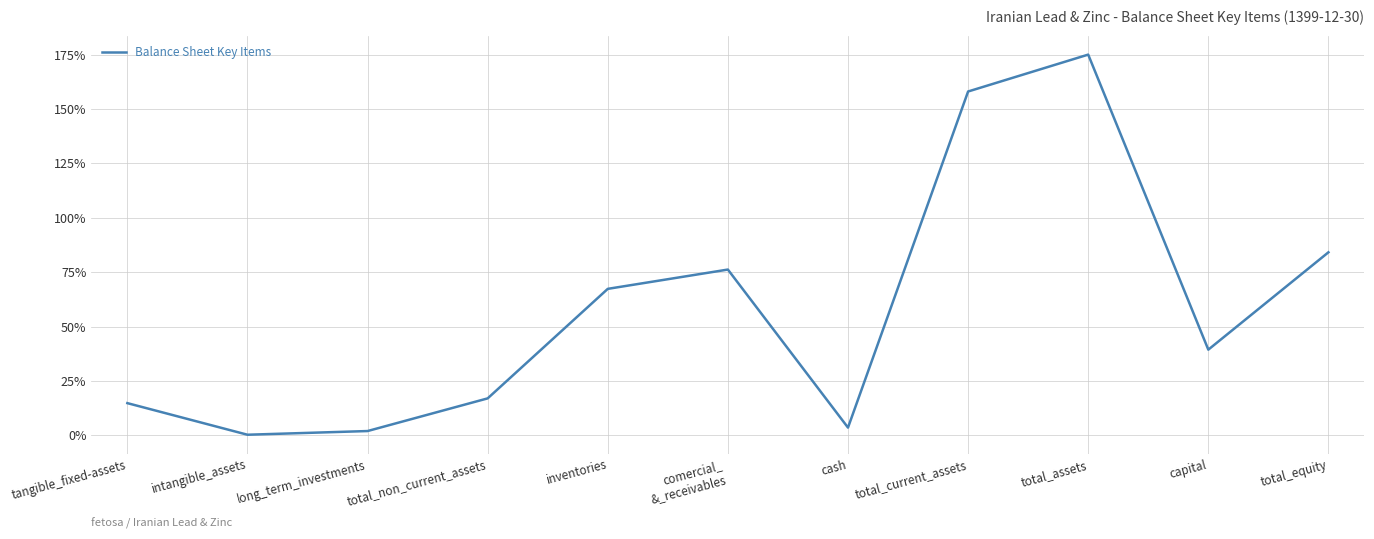

Is it true that the value at total_non_current_assets is 17.0?

True